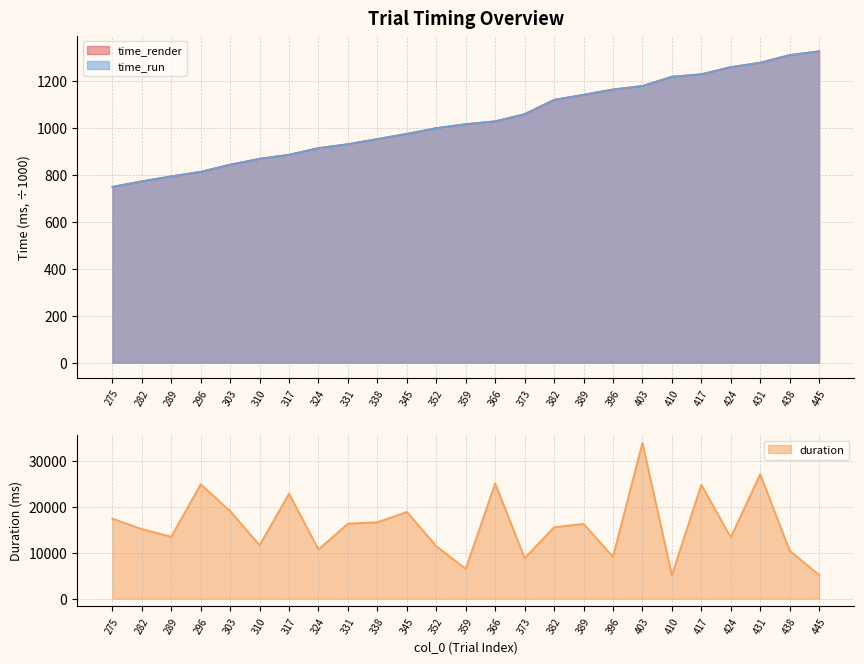

What is the difference between the maximum and minimum values in the time_render series?

578.4